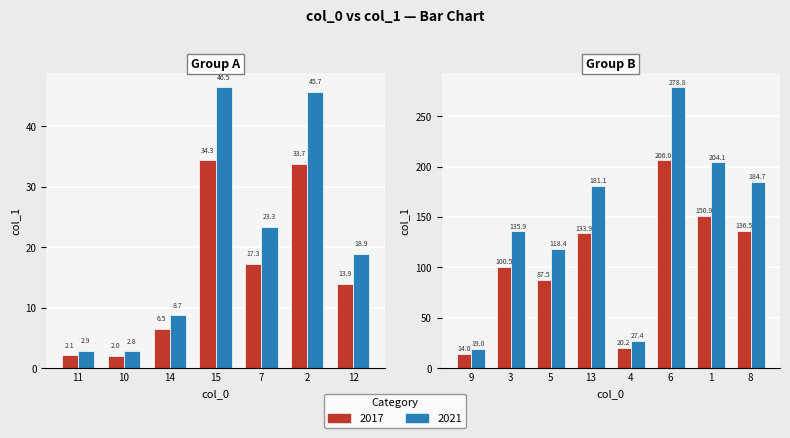

Is it true that the value at 1 is 278.2?

False